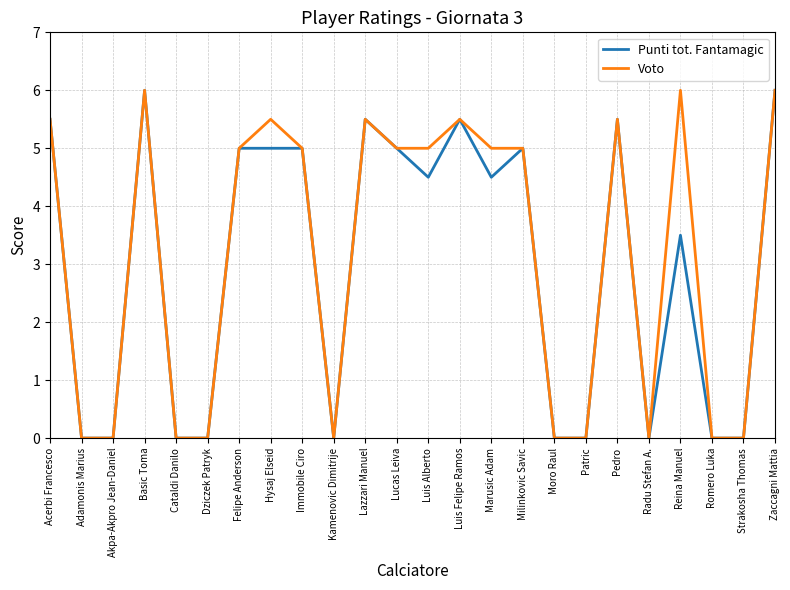

What is the average value of the Punti tot. Fantamagic series?

3.0